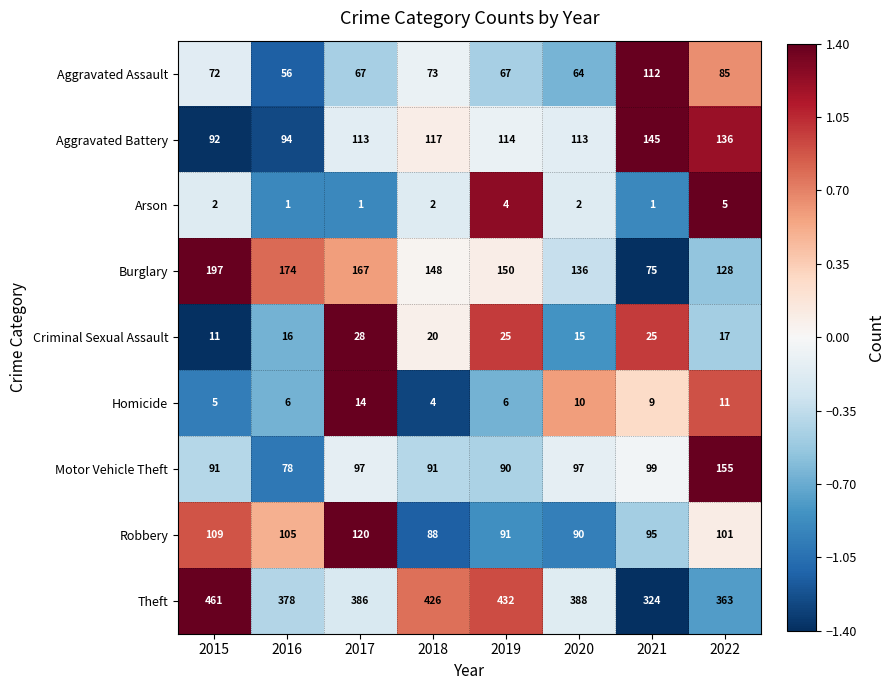

What is the approximate value of Theft at 2022, to the nearest 5?

365